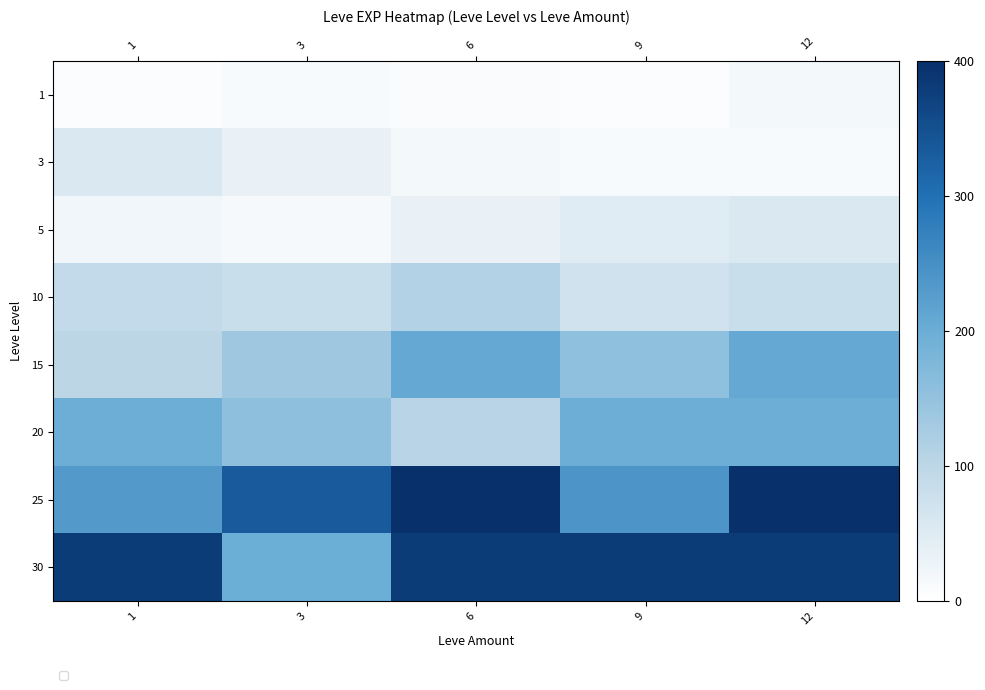

Rank the series by their maximum value, from highest to lowest.

25, 30, 15, 20, 10, 3, 5, 1